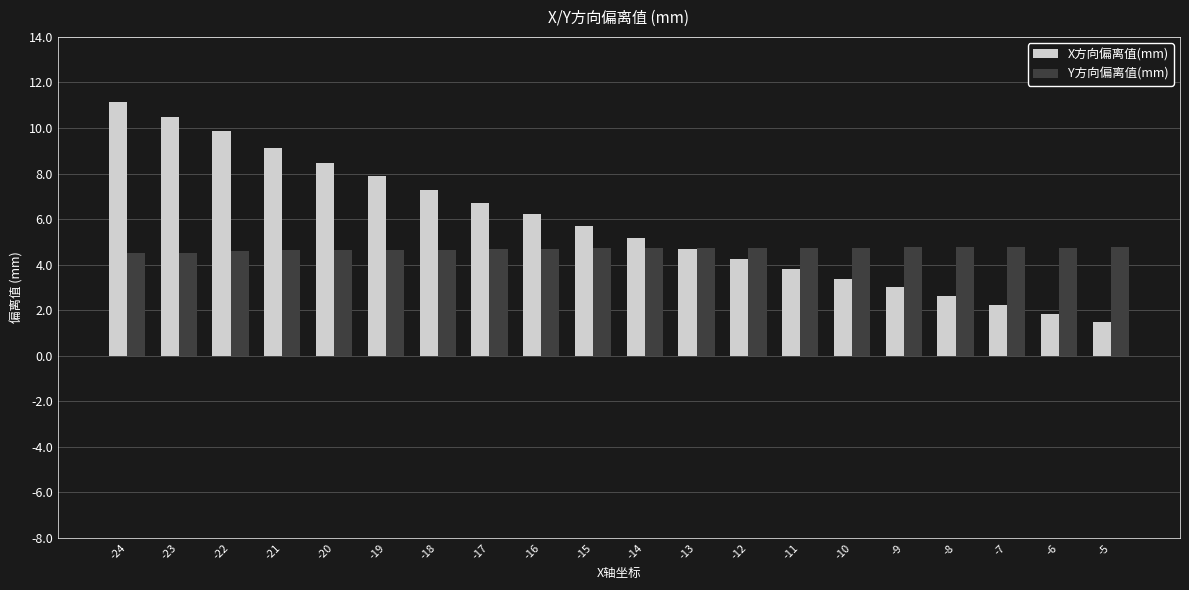

How many Y方向偏离值(mm) values are between 4 and 5?

20